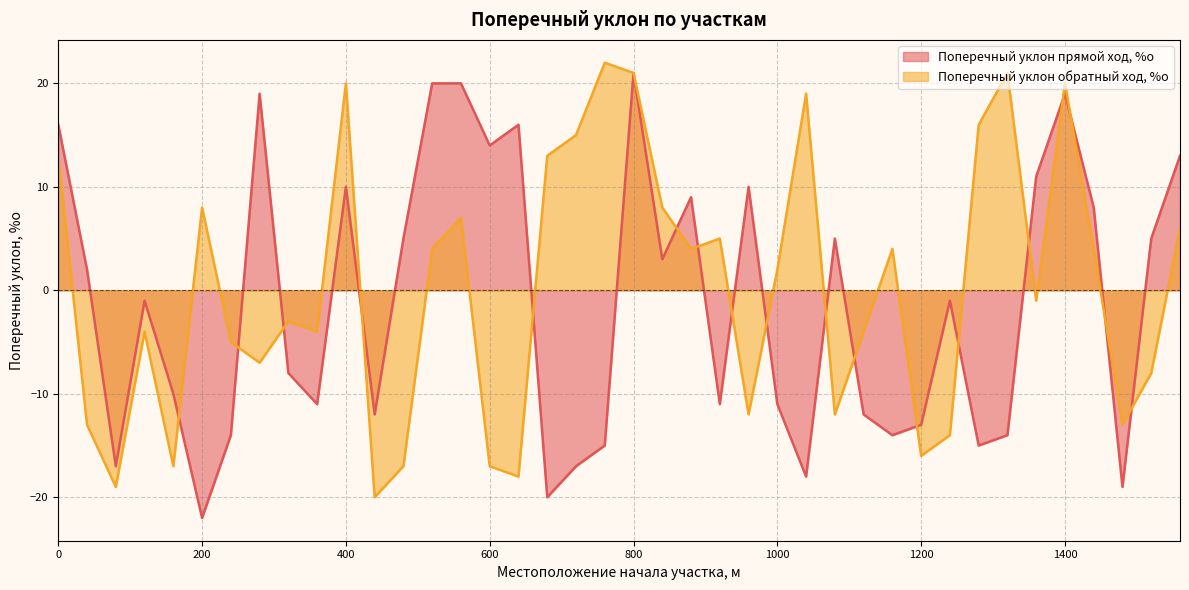

What are all the series names shown in the legend?

Поперечный уклон прямой ход, %о, Поперечный уклон обратный ход, %о